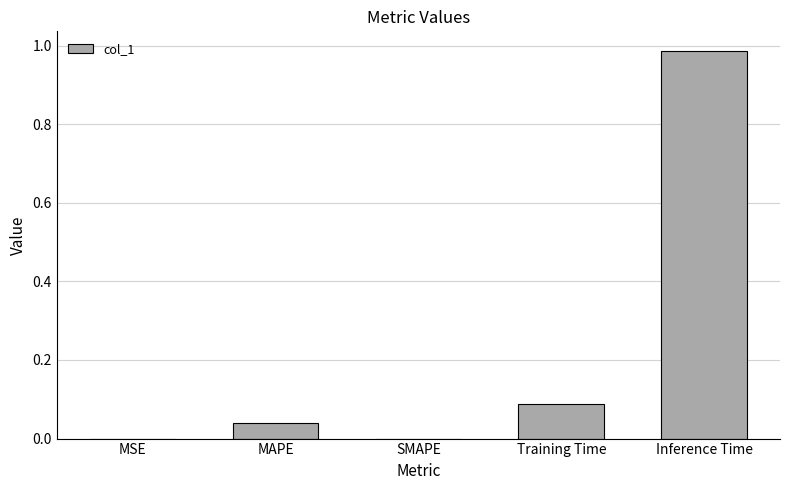

What is the sum of all values?

1.1